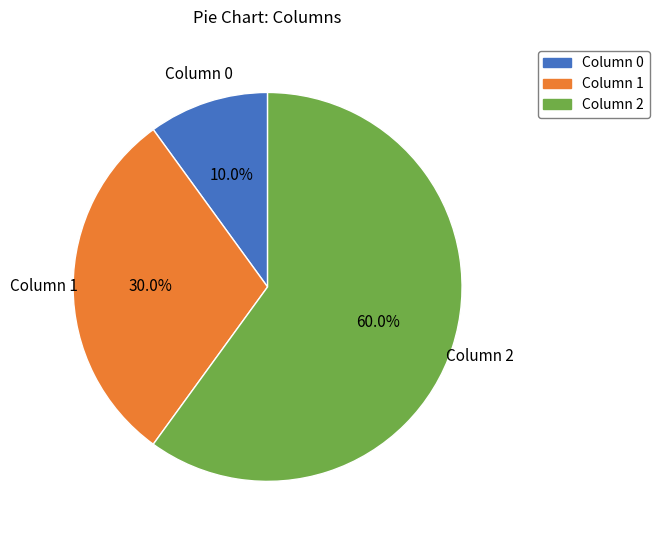

Count the number of slices in the pie.

3